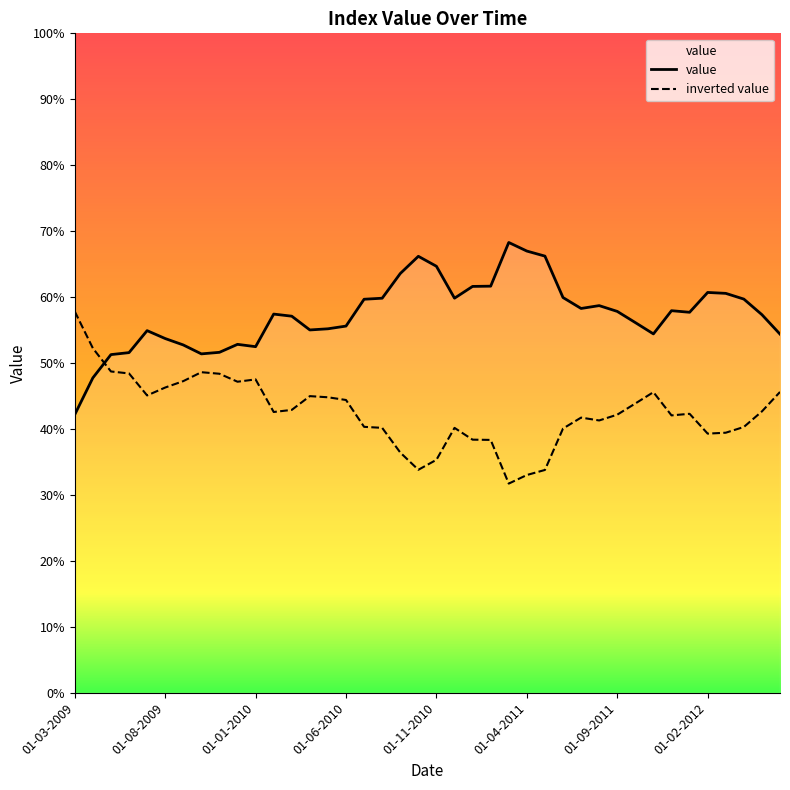

Rank the categories by value from highest to lowest.

01-03-2011, 01-04-2011, 01-05-2011, 01-10-2010, 01-11-2010, 01-09-2010, 01-02-2011, 01-01-2011, 01-02-2012, 01-03-2012, 01-06-2011, 01-12-2010, 01-08-2010, 01-04-2012, 01-07-2010, 01-08-2011, 01-07-2011, 01-12-2011, 01-09-2011, 01-01-2012, 01-02-2010, 01-05-2012, 01-03-2010, 01-10-2011, 01-06-2010, 01-05-2010, 01-04-2010, 01-07-2009, 01-11-2011, 01-06-2012, 01-08-2009, 01-12-2009, 01-09-2009, 01-01-2010, 01-11-2009, 01-06-2009, 01-10-2009, 01-05-2009, 01-04-2009, 01-03-2009